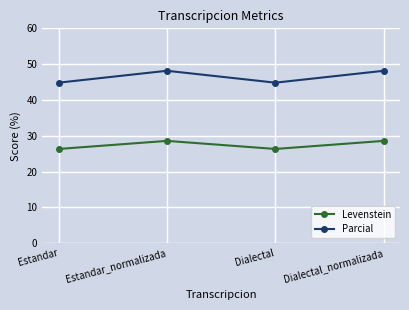

What is the difference between the highest and lowest values at Estandar?

18.5